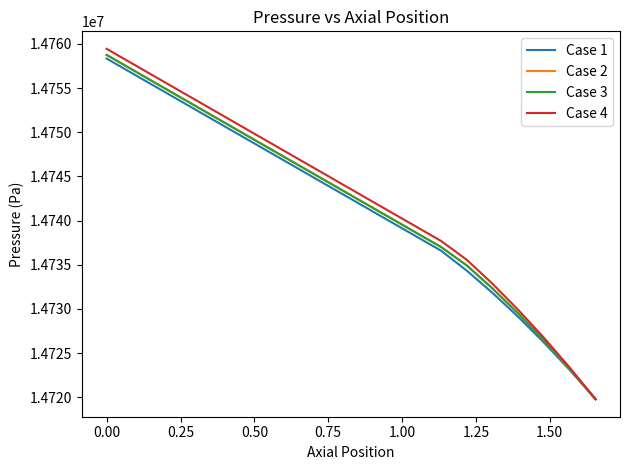

Which series has the largest range (max minus min)?

Case 4